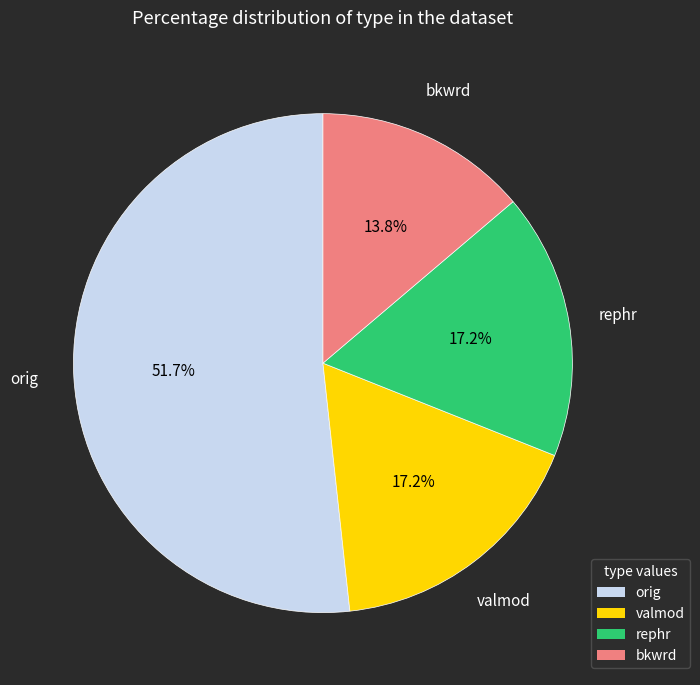

Is there a majority slice in this chart?

Yes